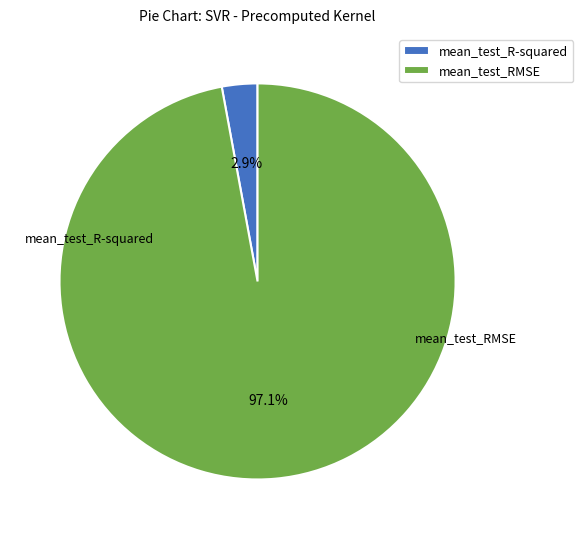

To the nearest percent, what is the difference between the largest and smallest slice percentages?

94%